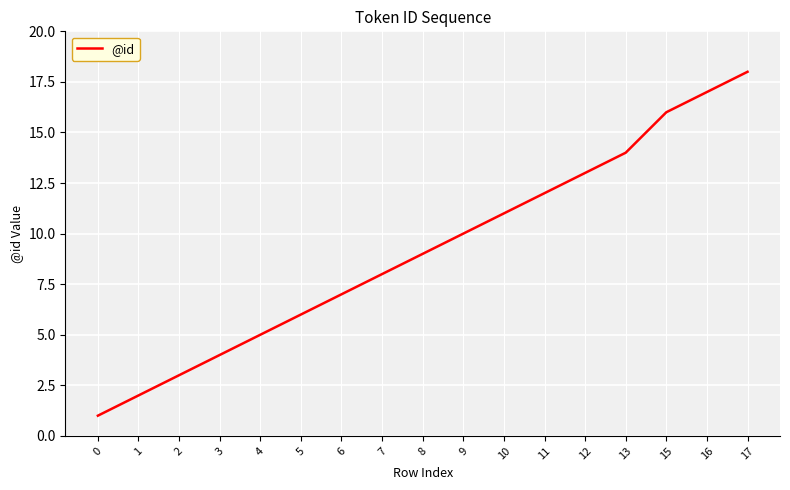

Reading right to left, list all the values displayed in this chart.

17=18	16=17	15=16	13=14	12=13	11=12	10=11	9=10	8=9	7=8	6=7	5=6	4=5	3=4	2=3	1=2	0=1